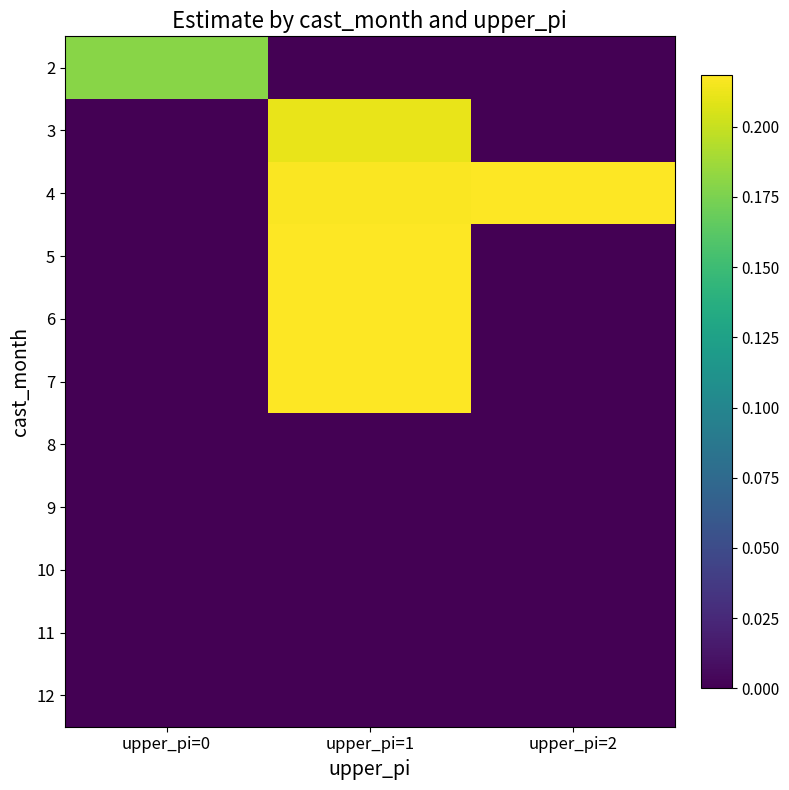

Between upper_pi=0 and upper_pi=1, which is larger?

upper_pi=0